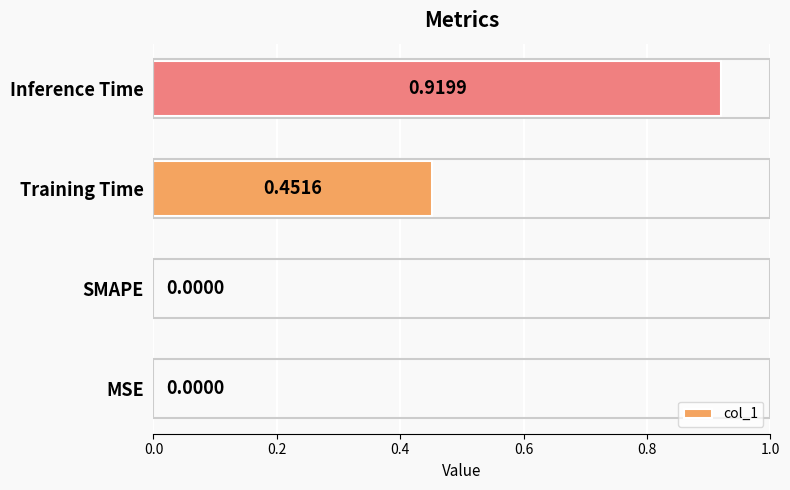

How many data points does each series have?

4